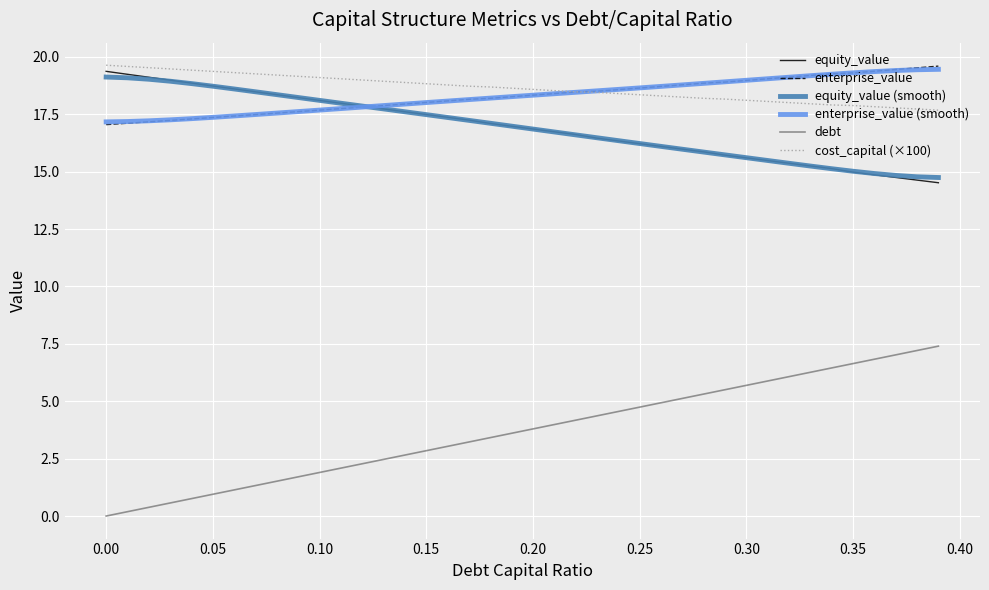

What is the maximum value for enterprise_value (smooth)?

19.5